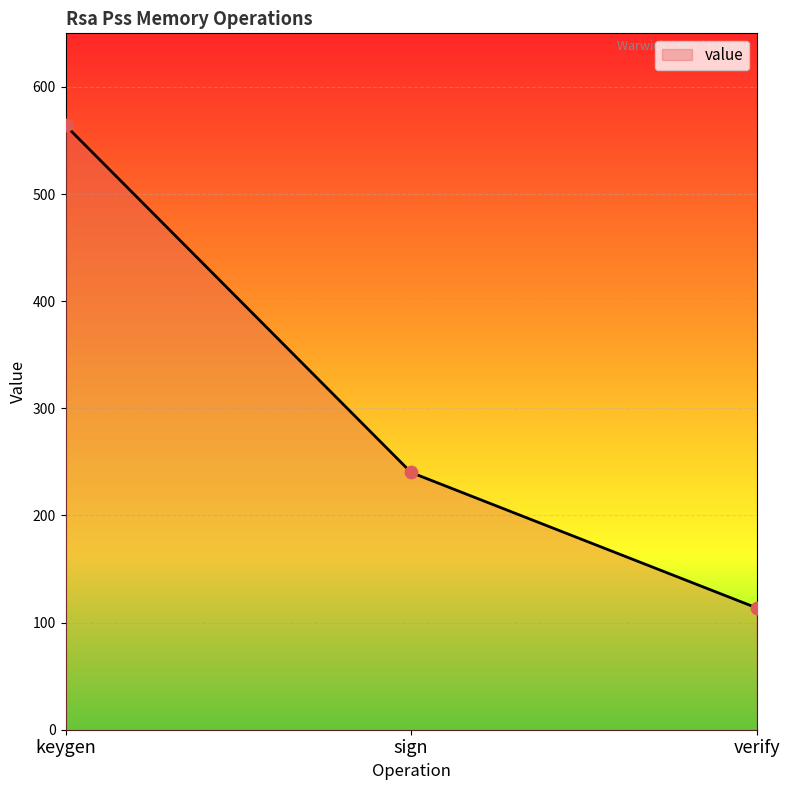

Which has a higher value, verify or sign?

sign